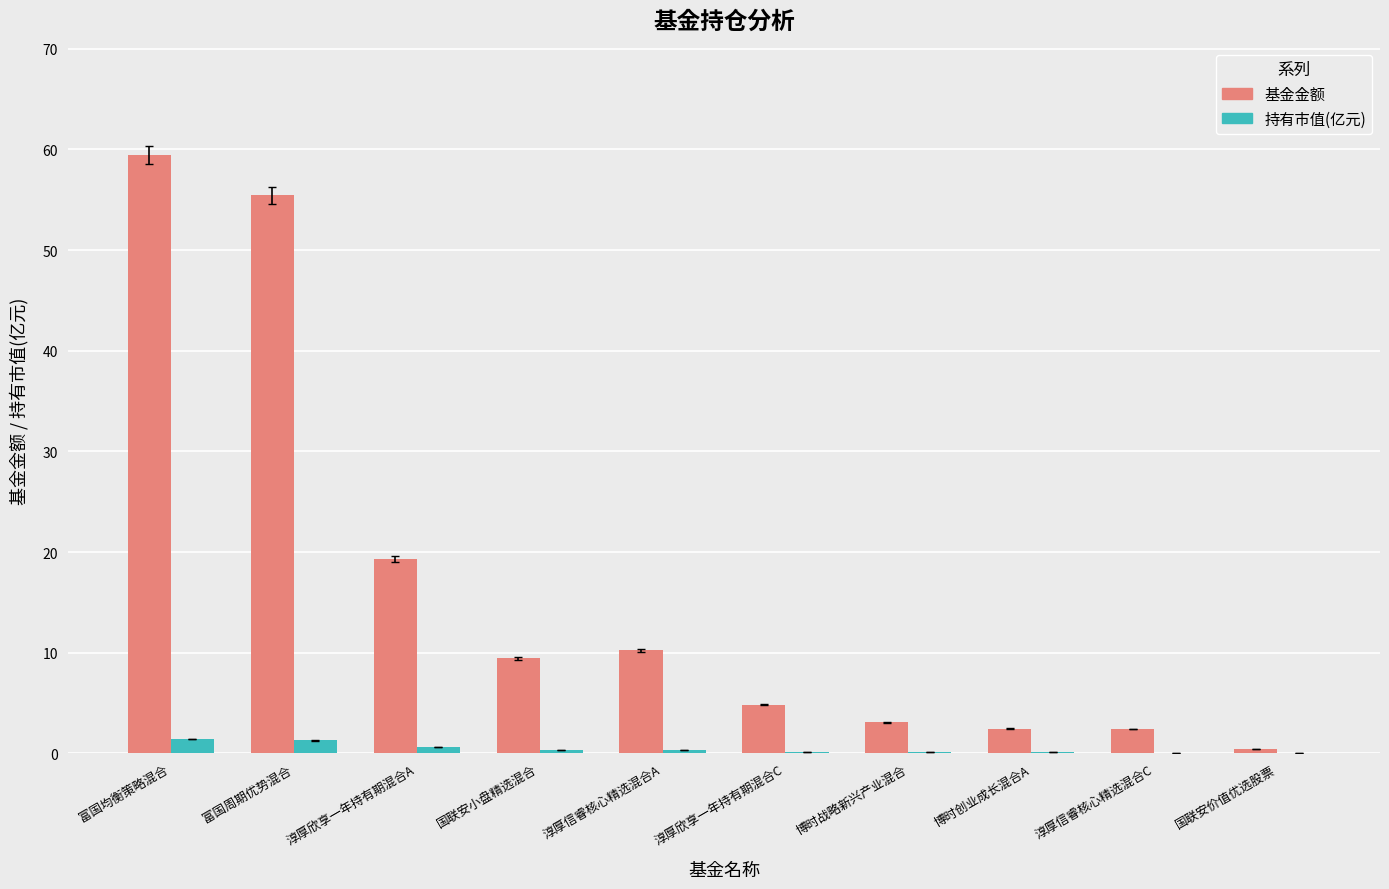

The value of 基金金额 at 淳厚信睿核心精选混合A is 10.3. True or false?

True